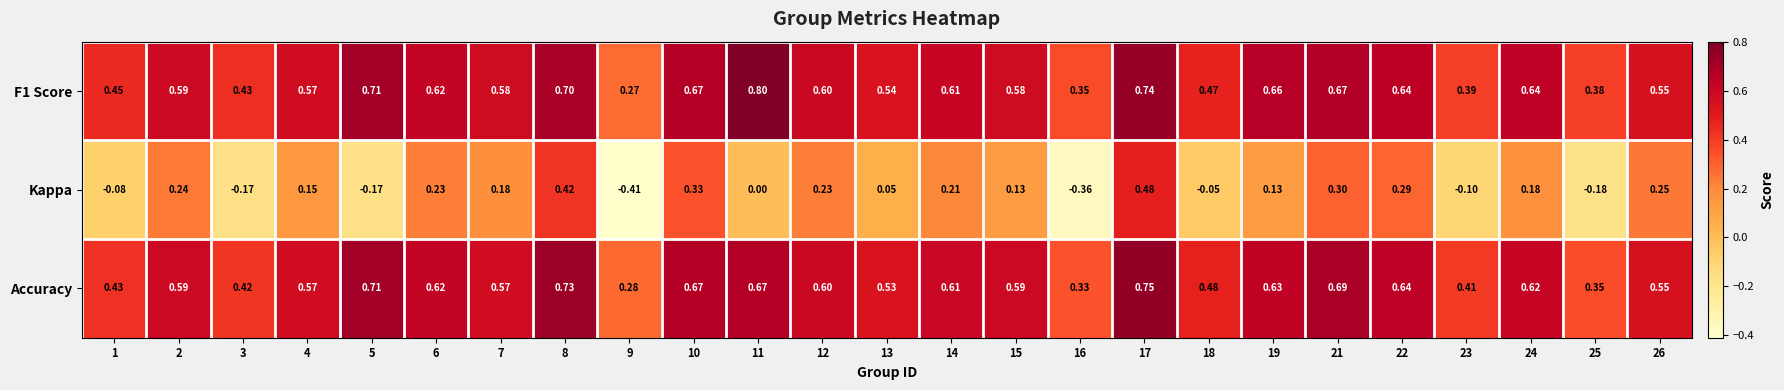

Is the value of Kappa at 10 greater than the value of Accuracy at 22?

No